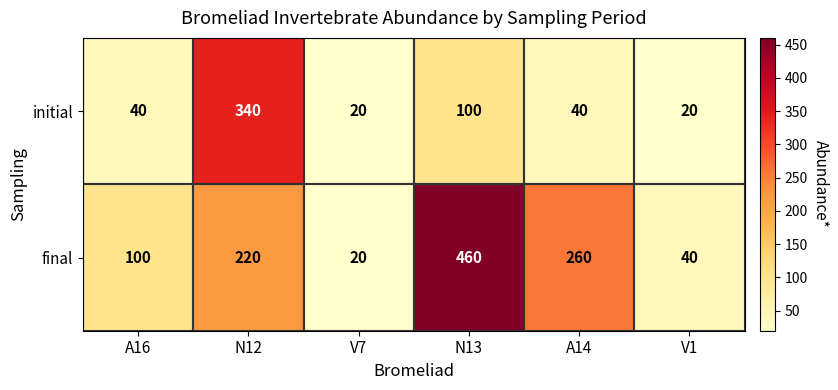

Read the initial value at V7.

20